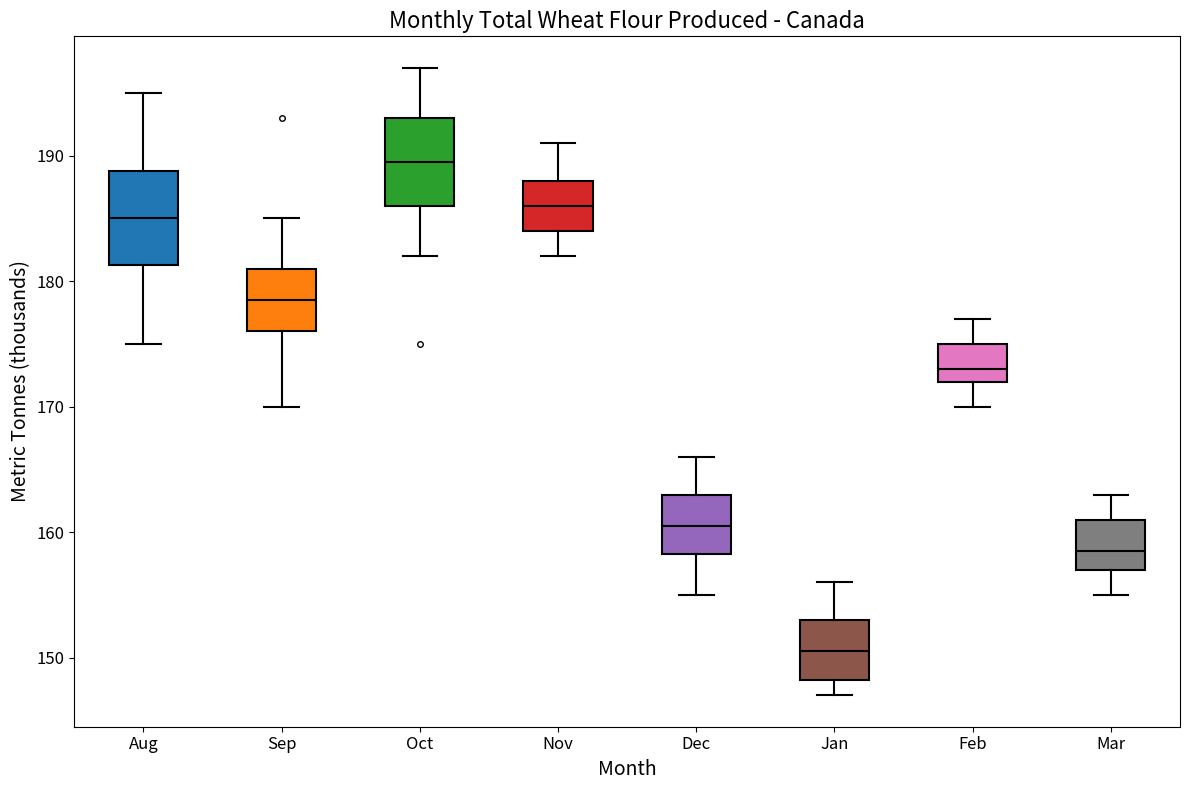

Reading left to right, transcribe this box plot: for each box, give where its median line is, the range the box spans, and where its two whiskers end, as read against the y-axis. The values are not printed on the chart, so give them approximately, as read against the axis.

Aug: median 185, box 181 to 189, whiskers 175 to 195
Sep: median 179, box 176 to 181, whiskers 170 to 185
Oct: median 190, box 186 to 193, whiskers 182 to 197
Nov: median 186, box 184 to 188, whiskers 182 to 191
Dec: median 161, box 158 to 163, whiskers 155 to 166
Jan: median 151, box 148 to 153, whiskers 147 to 156
Feb: median 173, box 172 to 175, whiskers 170 to 177
Mar: median 159, box 157 to 161, whiskers 155 to 163